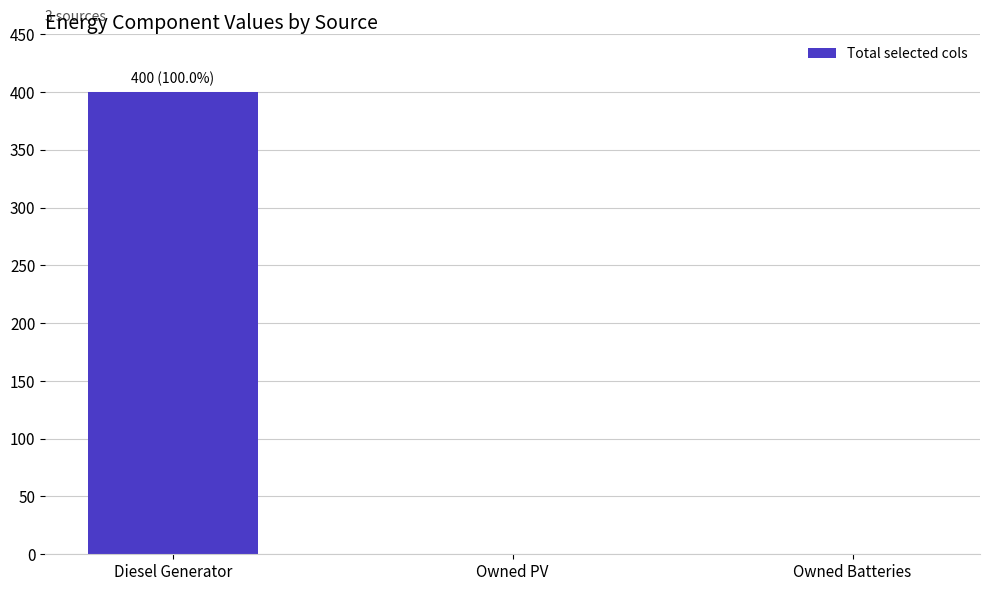

Is it true that the value at Diesel Generator is 271?

False